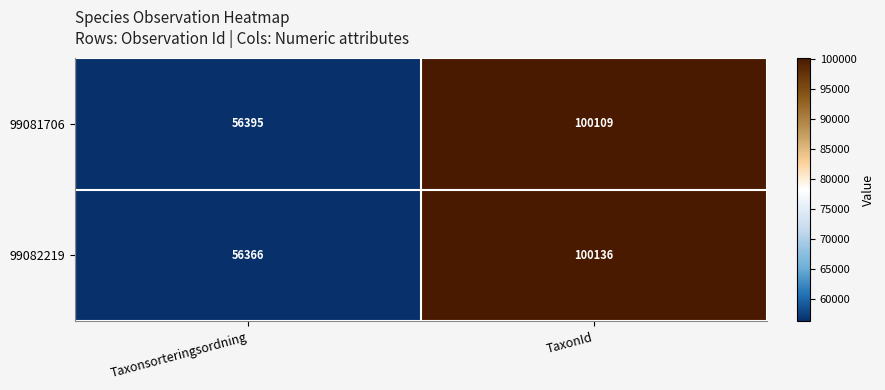

What is the sum of all 99082219 values?

156502